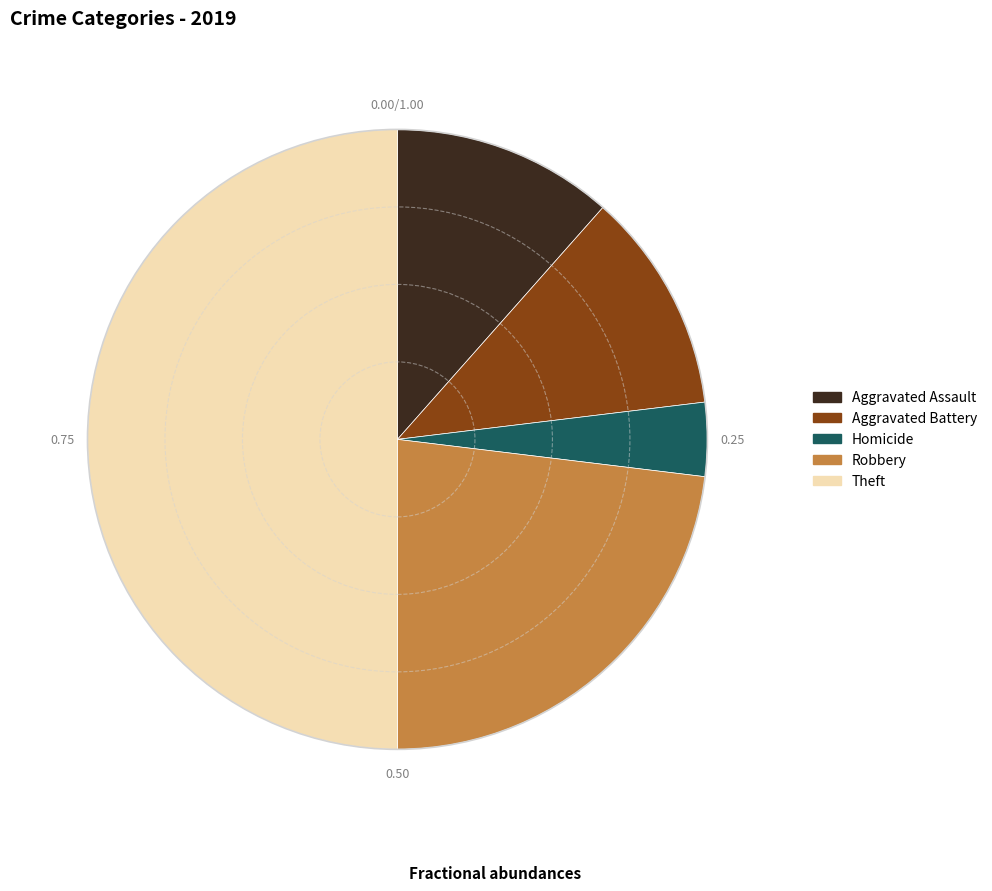

Does Homicide account for over 50% of the chart?

No